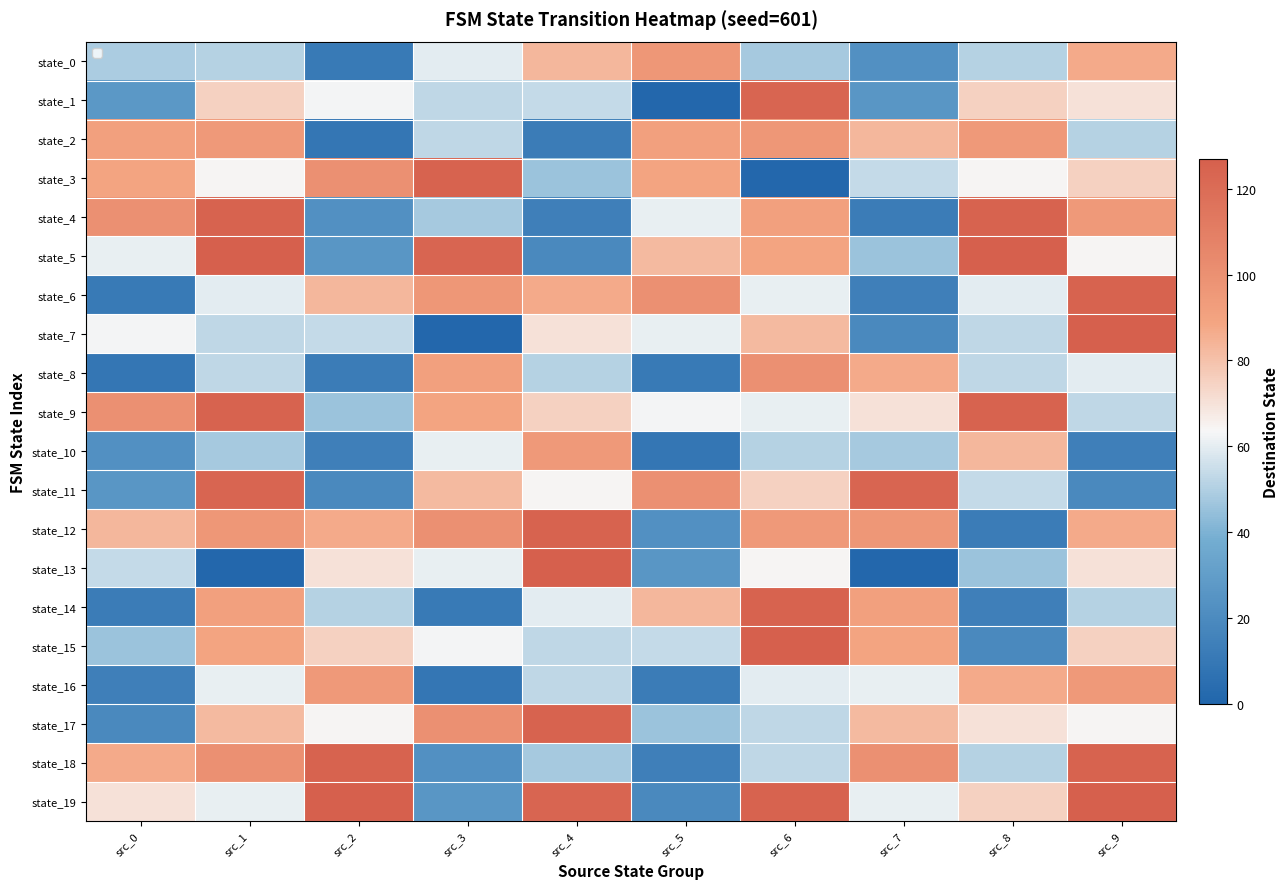

Reading left to right, what are all the values shown in this chart?

state_0: src_0=49	src_1=51	src_2=11	src_3=60	src_4=83	src_5=96	src_6=48	src_7=23	src_8=51	src_9=87
state_1: src_0=27	src_1=75	src_2=63	src_3=53	src_4=54	src_5=1	src_6=124	src_7=26	src_8=75	src_9=70
state_2: src_0=91	src_1=95	src_2=9	src_3=53	src_4=12	src_5=91	src_6=96	src_7=83	src_8=95	src_9=51
state_3: src_0=89	src_1=64	src_2=100	src_3=125	src_4=46	src_5=89	src_6=1	src_7=54	src_8=64	src_9=75
state_4: src_0=100	src_1=125	src_2=23	src_3=48	src_4=14	src_5=61	src_6=91	src_7=12	src_8=125	src_9=95
state_5: src_0=61	src_1=127	src_2=26	src_3=124	src_4=19	src_5=82	src_6=89	src_7=46	src_8=127	src_9=64
state_6: src_0=11	src_1=60	src_2=83	src_3=96	src_4=87	src_5=100	src_6=61	src_7=14	src_8=60	src_9=125
state_7: src_0=63	src_1=53	src_2=54	src_3=1	src_4=70	src_5=61	src_6=82	src_7=19	src_8=53	src_9=127
state_8: src_0=9	src_1=53	src_2=12	src_3=91	src_4=51	src_5=11	src_6=100	src_7=87	src_8=53	src_9=60
state_9: src_0=100	src_1=125	src_2=46	src_3=89	src_4=75	src_5=63	src_6=61	src_7=70	src_8=125	src_9=53
state_10: src_0=23	src_1=48	src_2=14	src_3=61	src_4=95	src_5=9	src_6=51	src_7=48	src_8=83	src_9=14
state_11: src_0=26	src_1=124	src_2=19	src_3=82	src_4=64	src_5=100	src_6=75	src_7=124	src_8=54	src_9=19
state_12: src_0=83	src_1=96	src_2=87	src_3=100	src_4=125	src_5=23	src_6=95	src_7=96	src_8=12	src_9=87
state_13: src_0=54	src_1=1	src_2=70	src_3=61	src_4=127	src_5=26	src_6=64	src_7=1	src_8=46	src_9=70
state_14: src_0=12	src_1=91	src_2=51	src_3=11	src_4=60	src_5=83	src_6=125	src_7=91	src_8=14	src_9=51
state_15: src_0=46	src_1=89	src_2=75	src_3=63	src_4=53	src_5=54	src_6=127	src_7=89	src_8=19	src_9=75
state_16: src_0=14	src_1=61	src_2=95	src_3=9	src_4=53	src_5=12	src_6=60	src_7=61	src_8=87	src_9=95
state_17: src_0=19	src_1=82	src_2=64	src_3=100	src_4=125	src_5=46	src_6=53	src_7=82	src_8=70	src_9=64
state_18: src_0=87	src_1=100	src_2=125	src_3=23	src_4=48	src_5=14	src_6=53	src_7=100	src_8=51	src_9=125
state_19: src_0=70	src_1=61	src_2=127	src_3=26	src_4=124	src_5=19	src_6=125	src_7=61	src_8=75	src_9=127